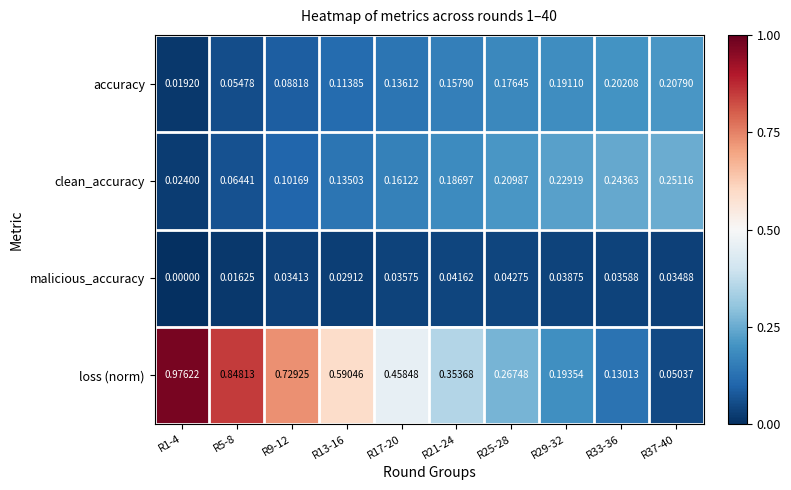

Which series changed the most between R21-24 and R33-36?

loss (norm)